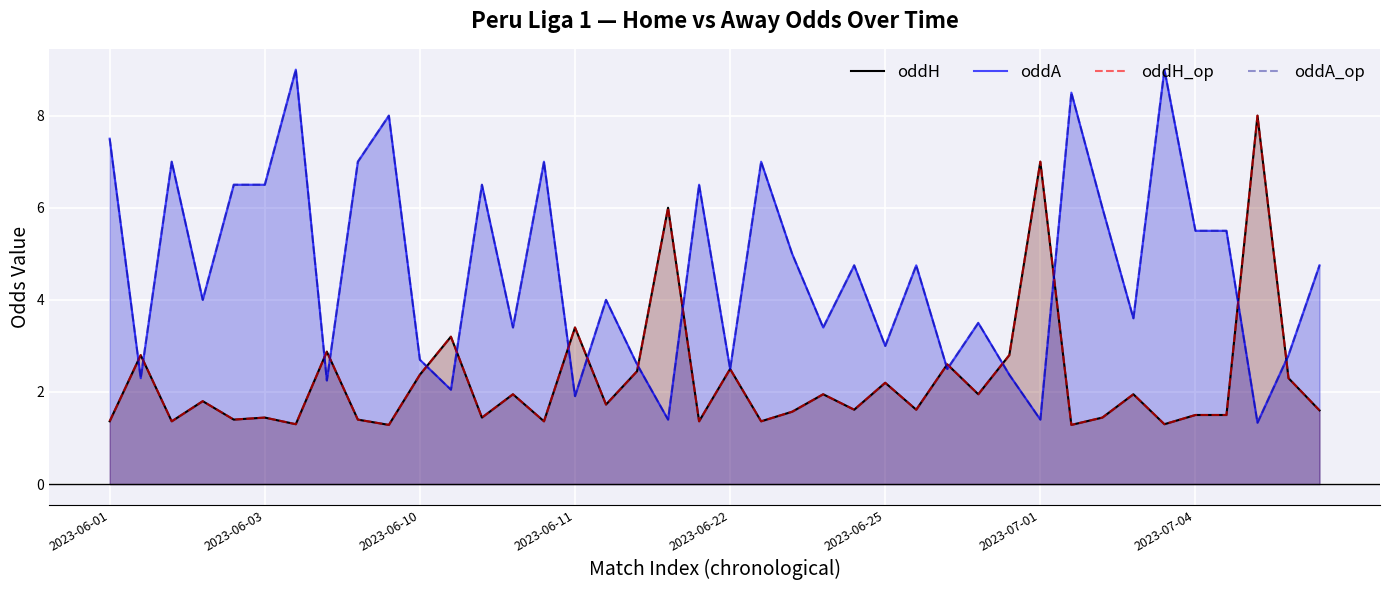

What is the approximate value of oddH_op at 18?

6.0